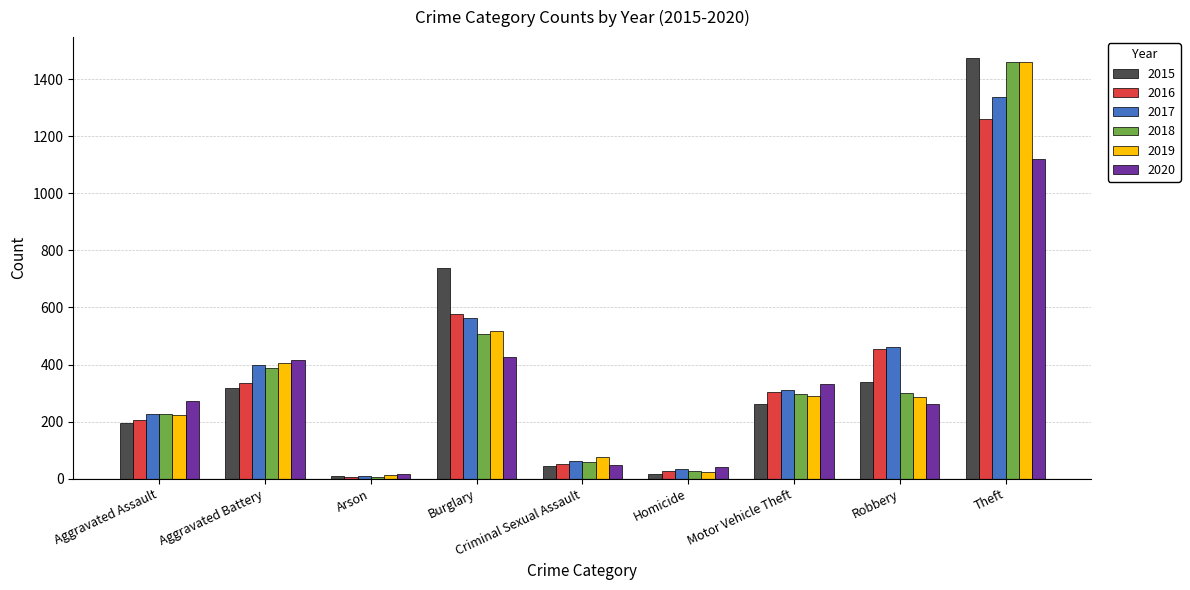

Does the chart contain any negative values?

No